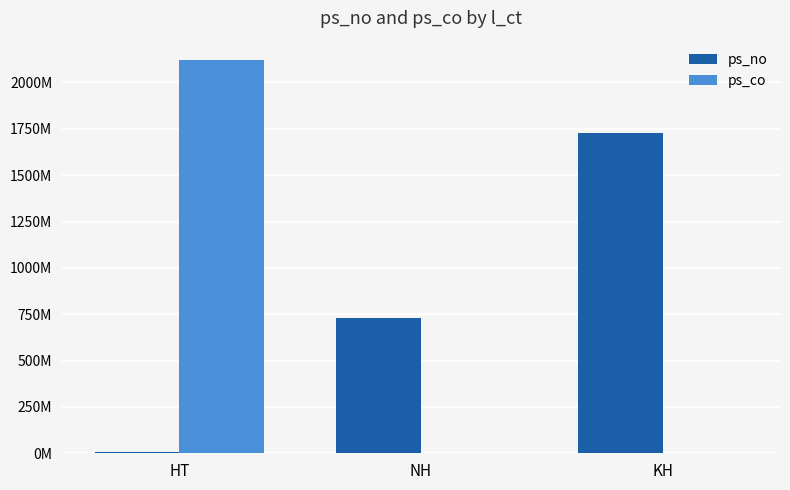

Are the bars grouped side by side (vs. stacked)?

Yes